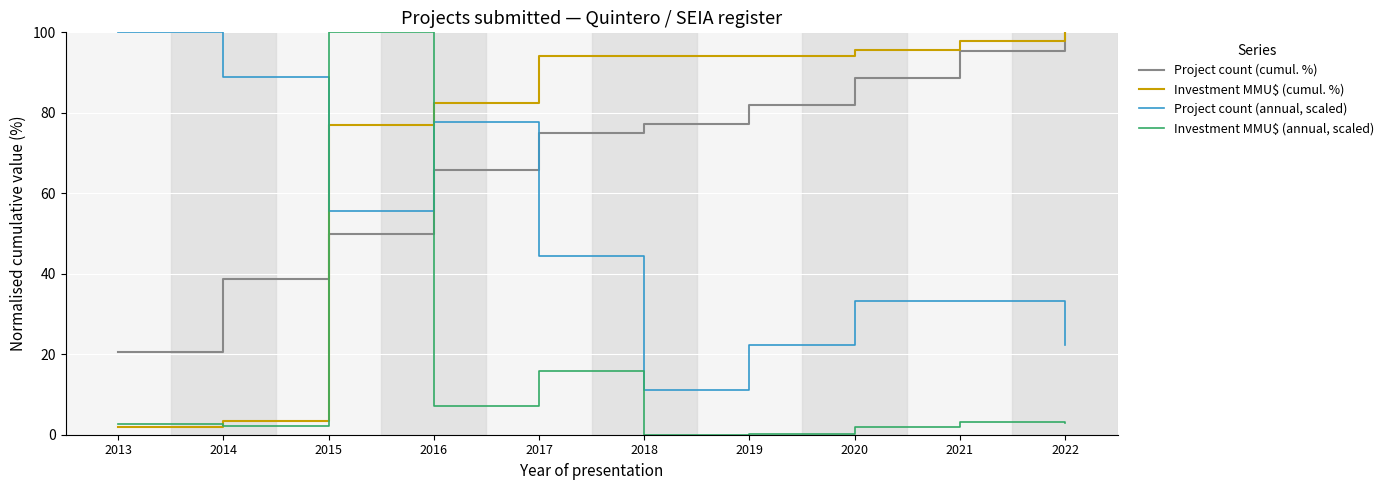

At which category is the sum across all series the highest?

2015